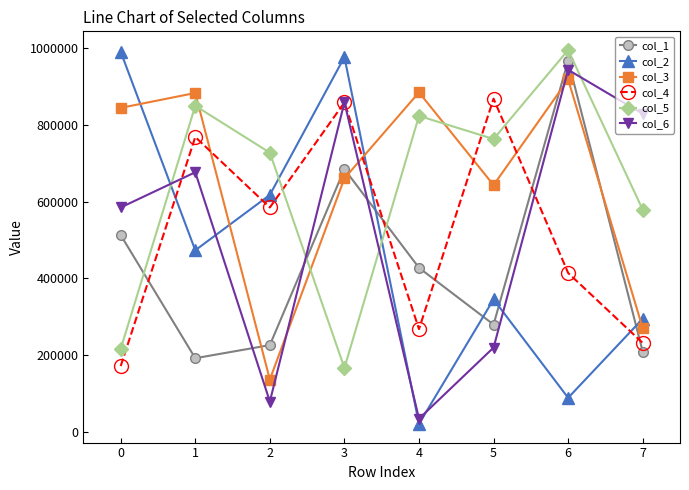

What is the value of the col_3 point at the 5th from the left?

884678